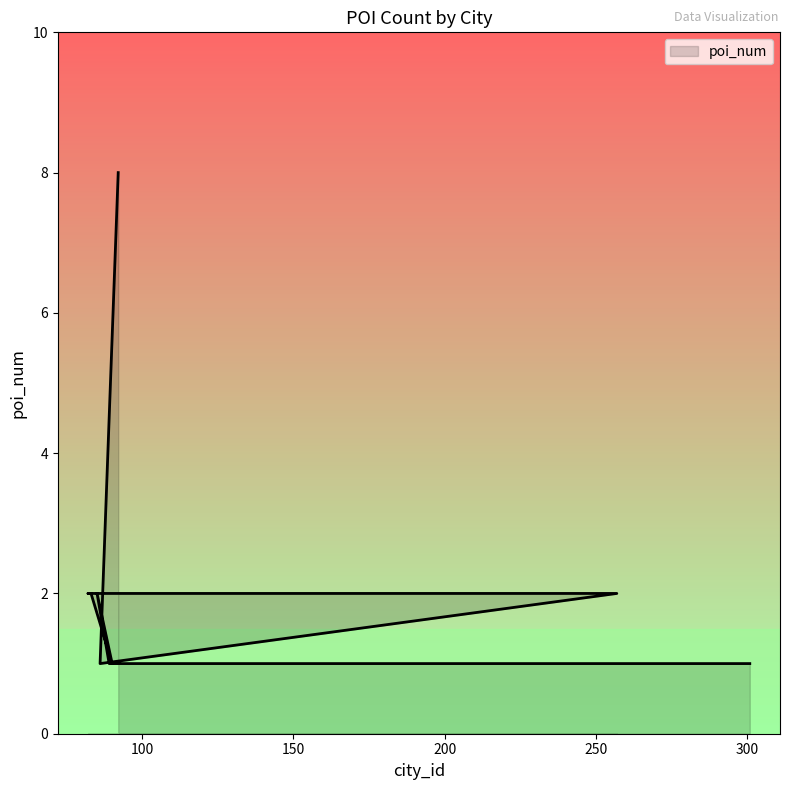

What is the maximum value shown in the chart?

8